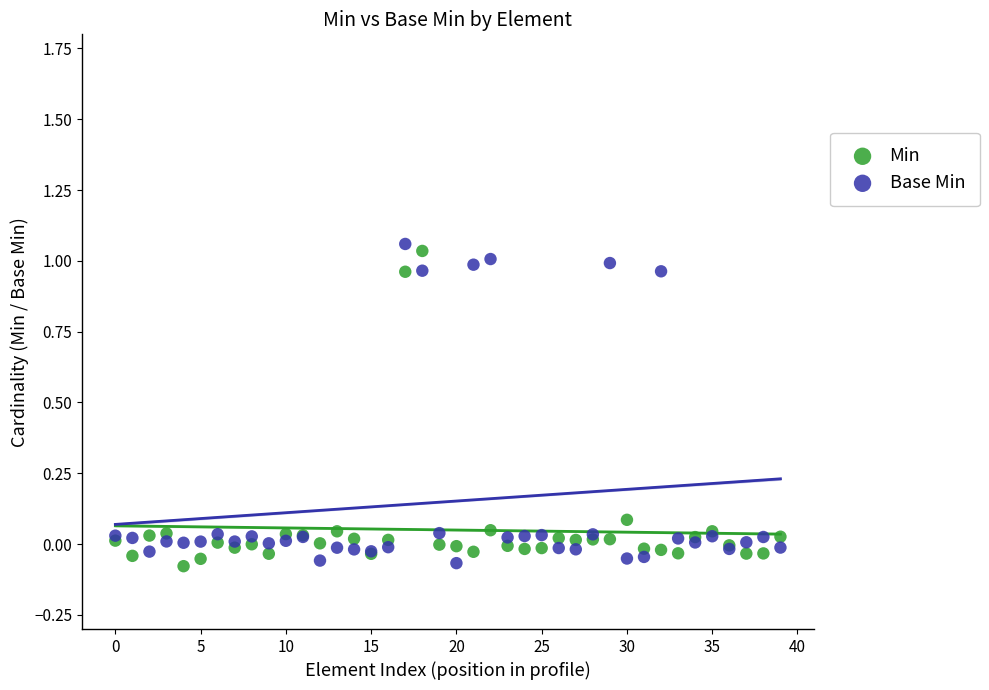

Which series reaches the maximum Y coordinate?

Base Min